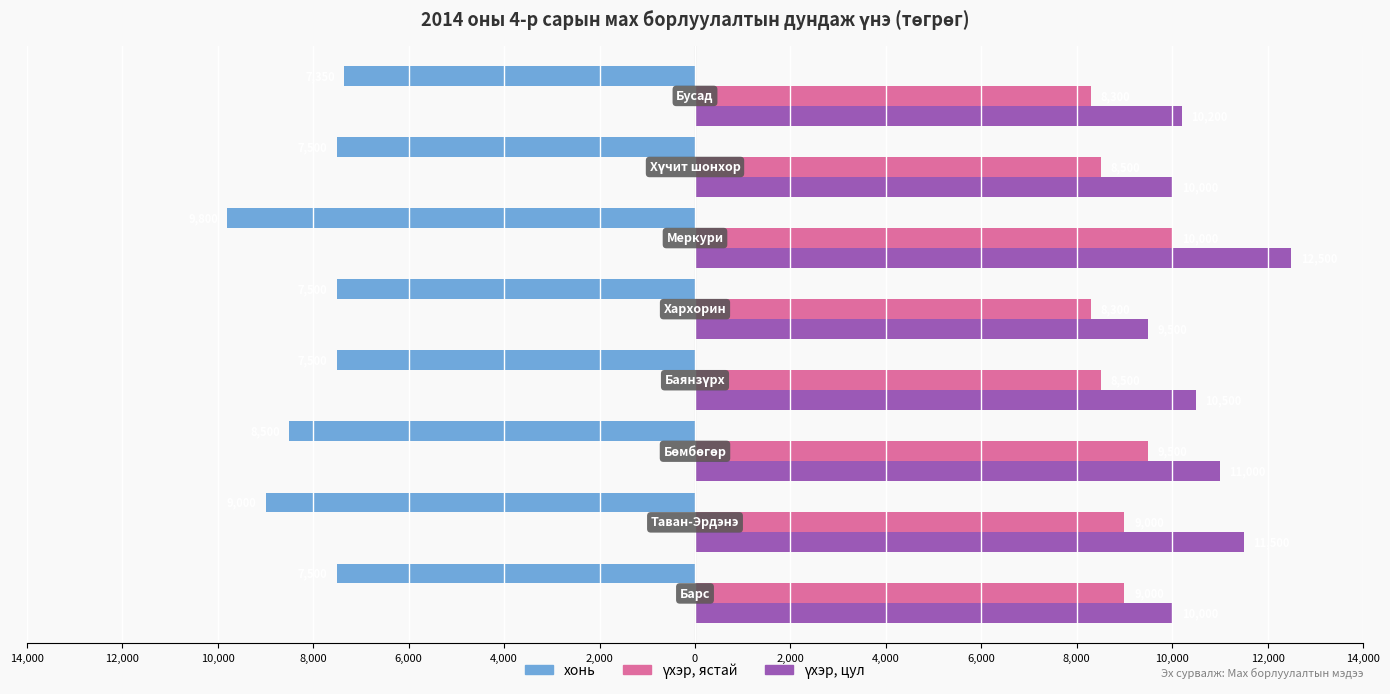

What is the maximum value for үхэр, цул?

12500